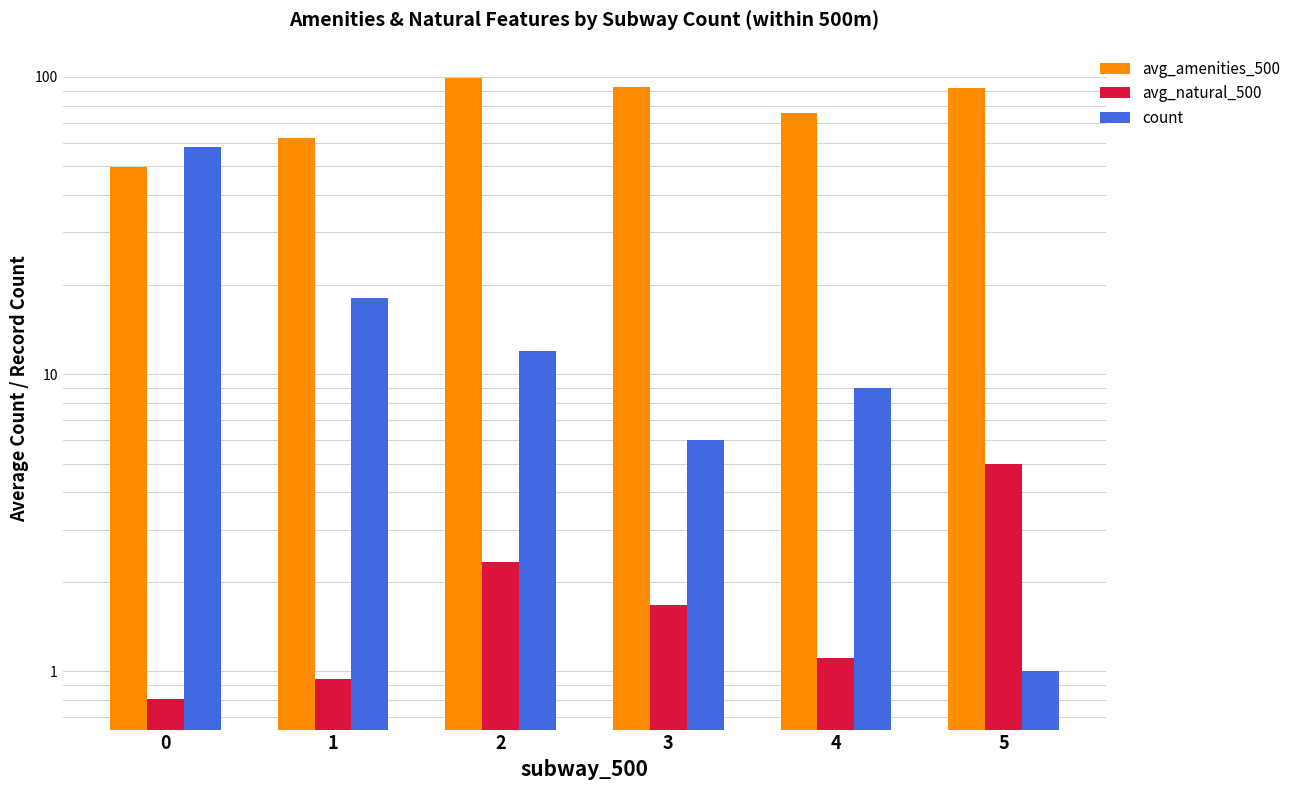

List the series in order of their peak value, lowest first.

avg_natural_500, count, avg_amenities_500